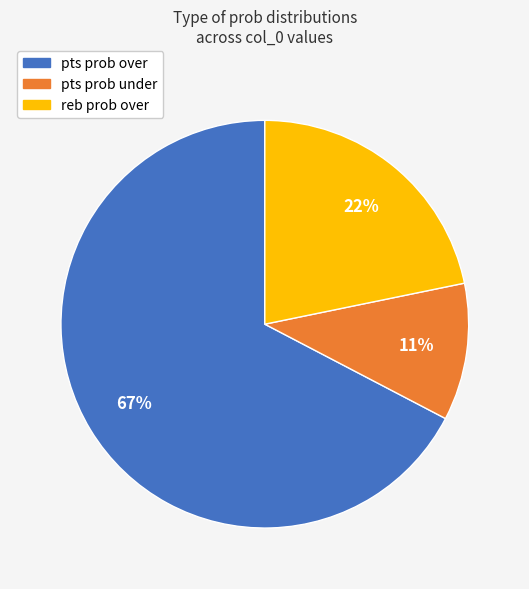

To the nearest percent, what is the average slice percentage?

33%